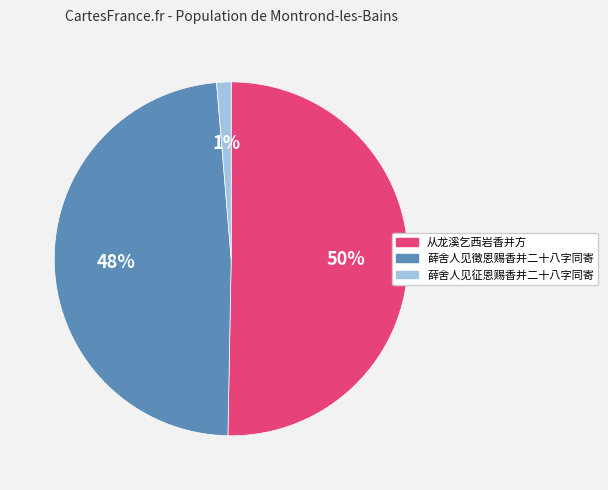

To the nearest percent, what is the average slice percentage?

33%